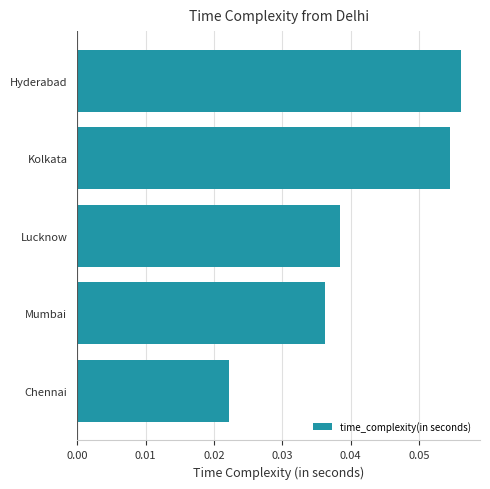

Does the chart contain stacked bars?

No